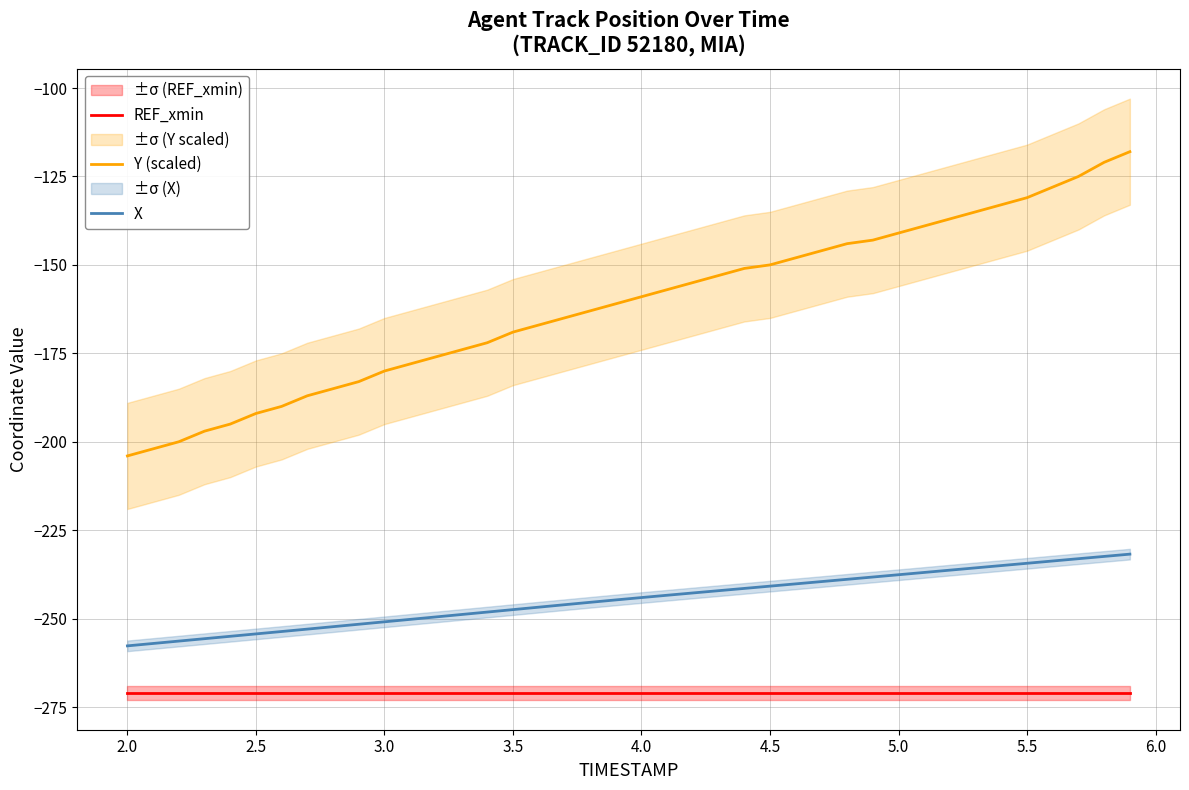

What is the highest value of the X series?

-231.8